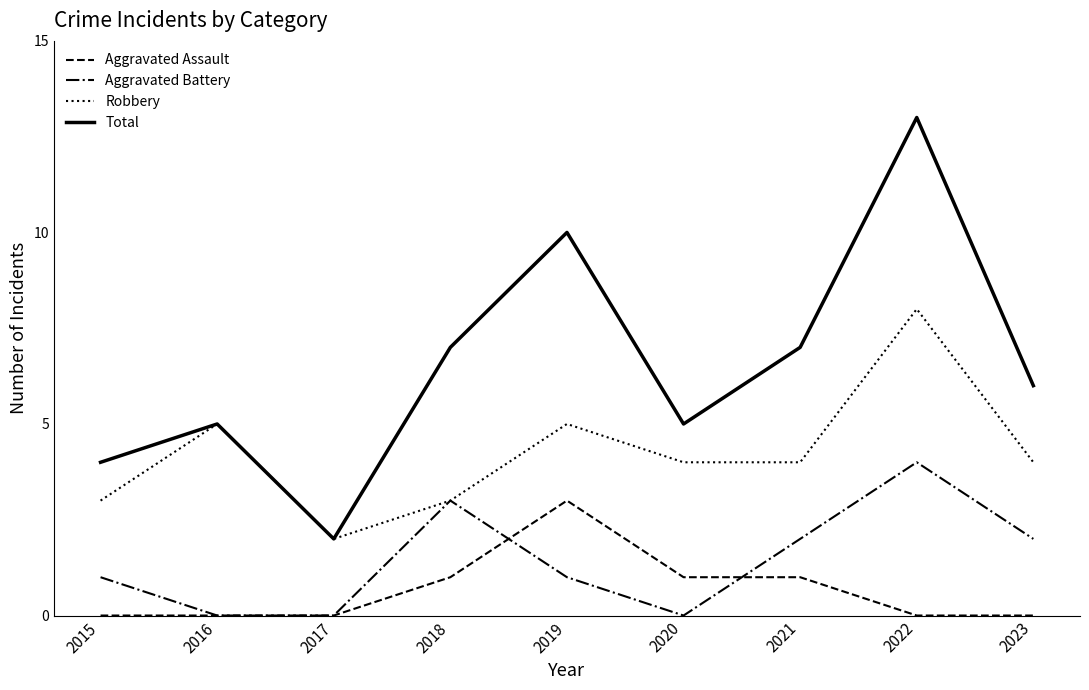

Is it true that Total equals 3 at 2021?

False